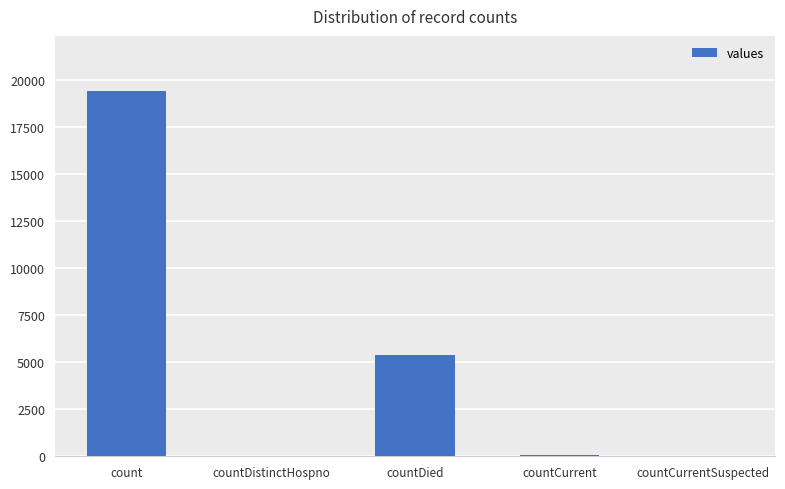

How many categories are shown in the chart?

5